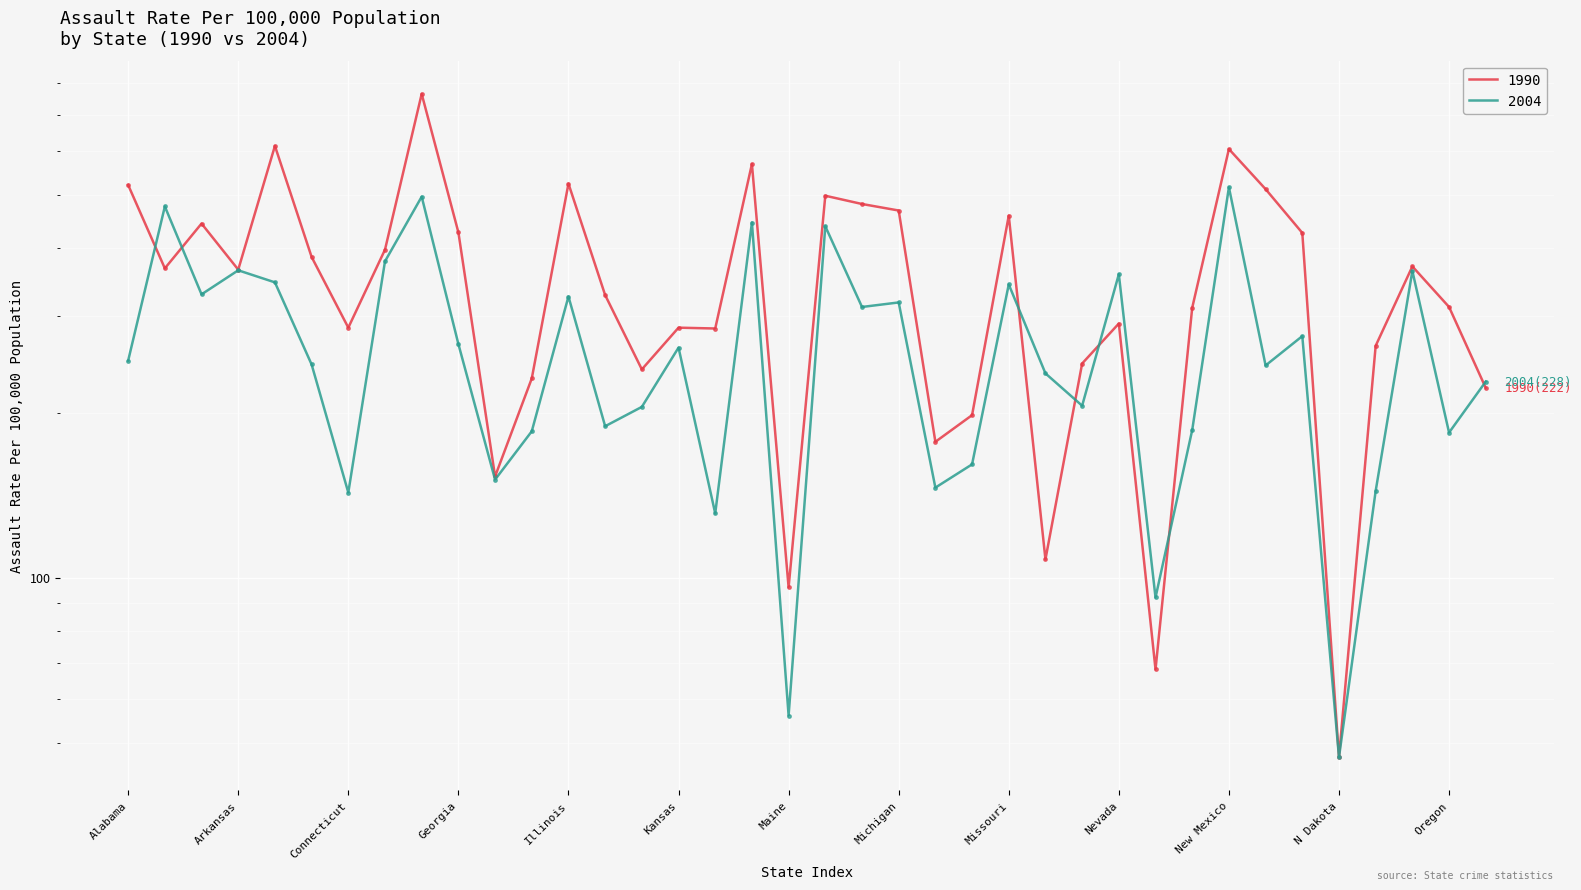

What position from the right is Kentucky?

22